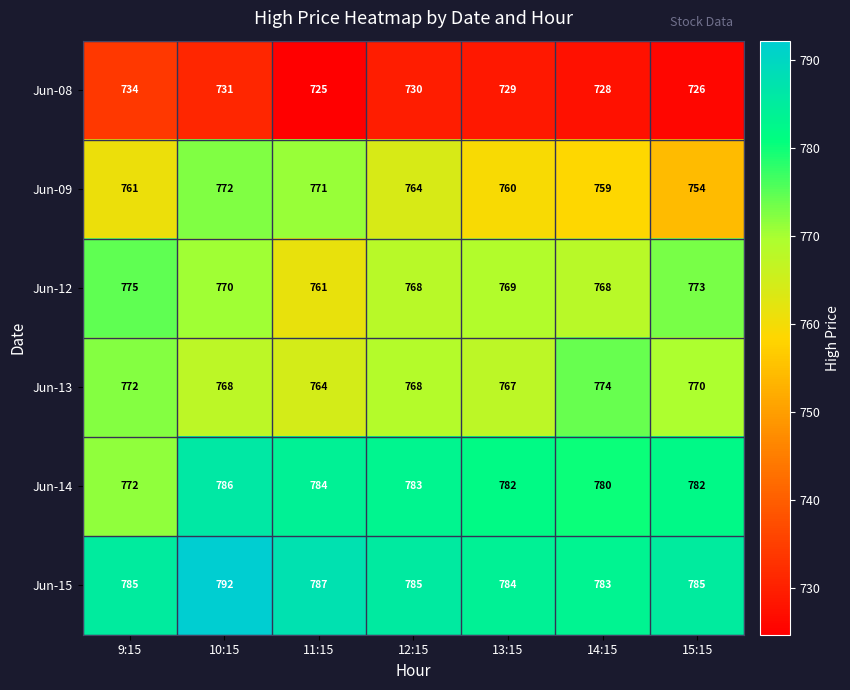

Which category has the lowest value in the Jun-08 series?

11:15